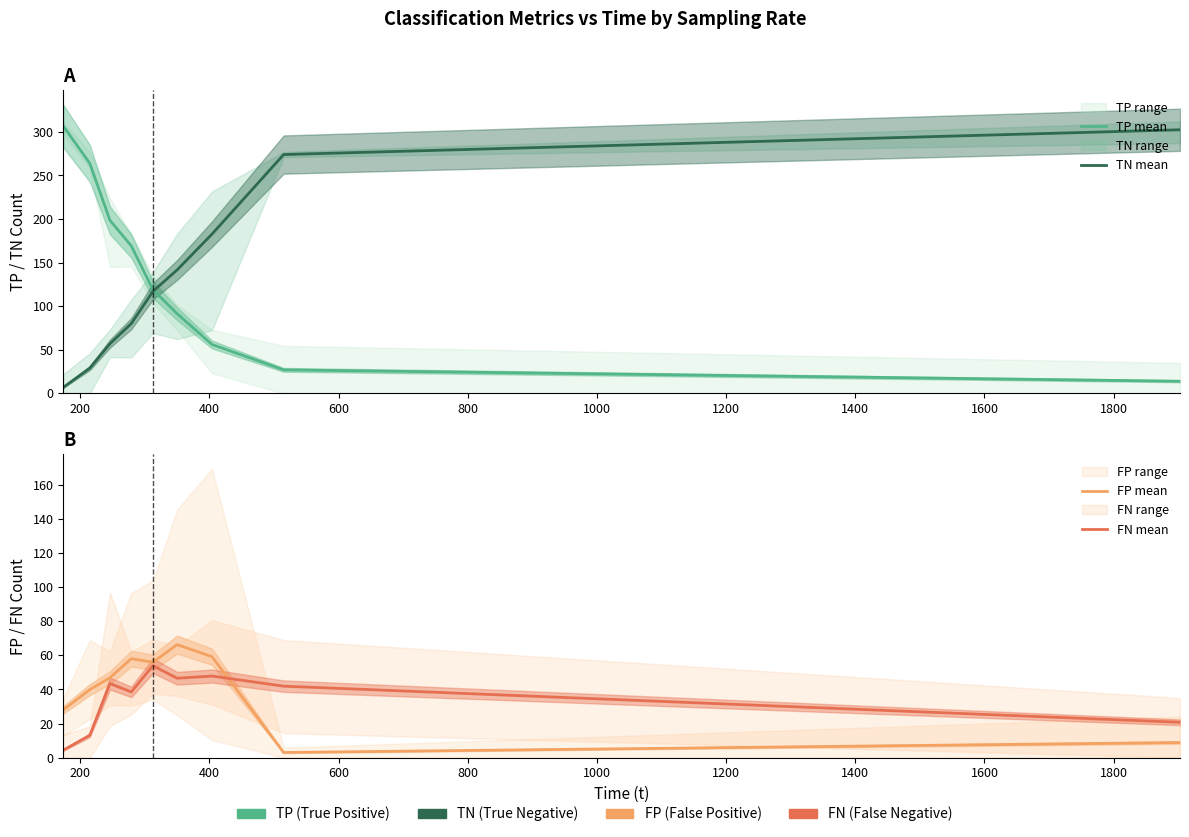

Does the chart have visible grid lines?

No